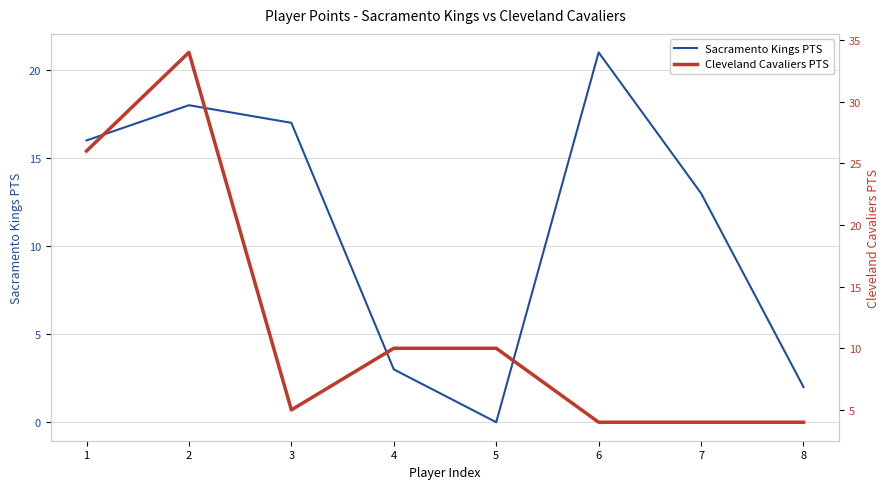

True or false: Cleveland Cavaliers PTS and Sacramento Kings PTS cross at least once.

True